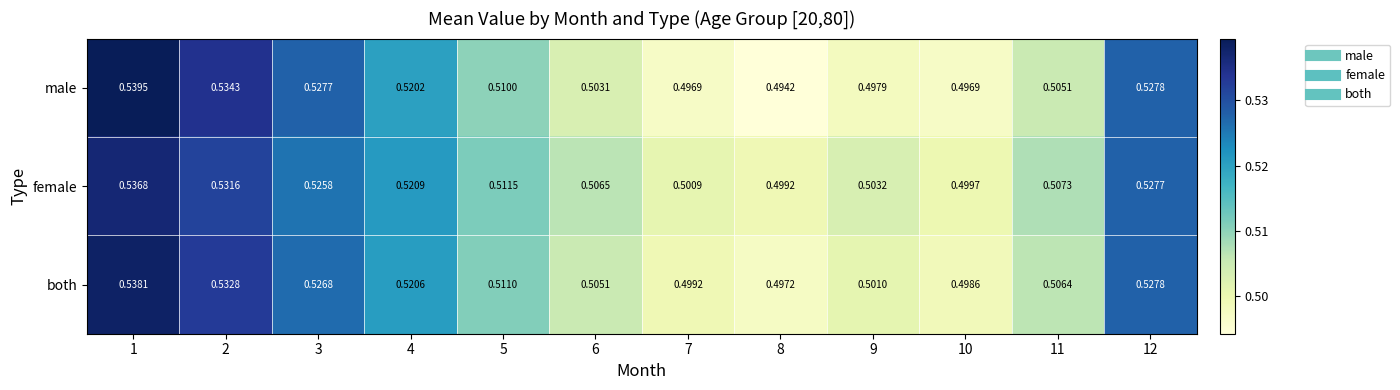

At which category is the sum across all series the highest?

1